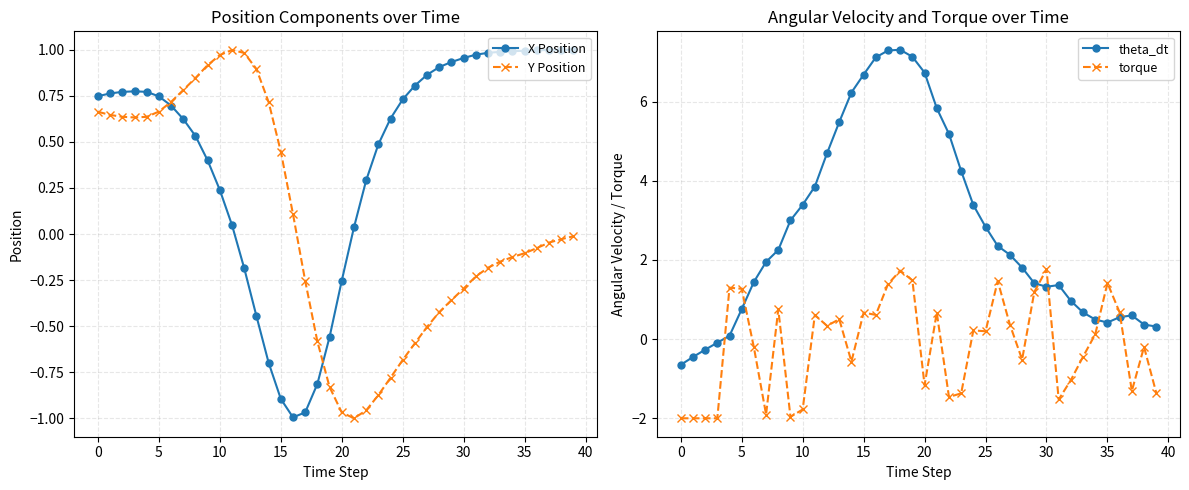

Does the chart have visible grid lines?

Yes